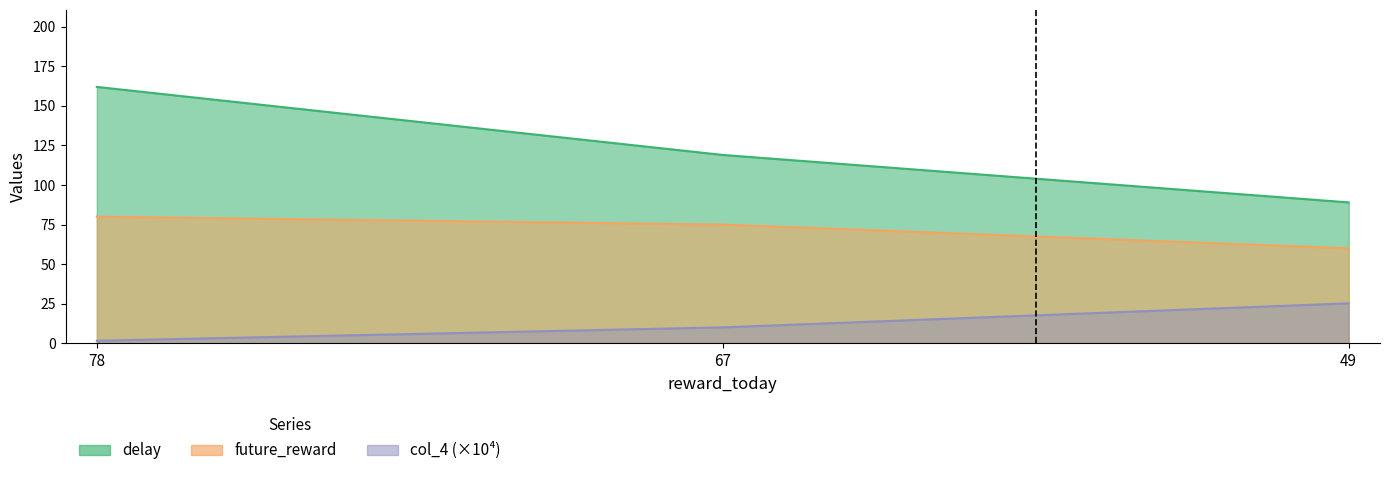

At which label does future_reward first exceed 75?

78